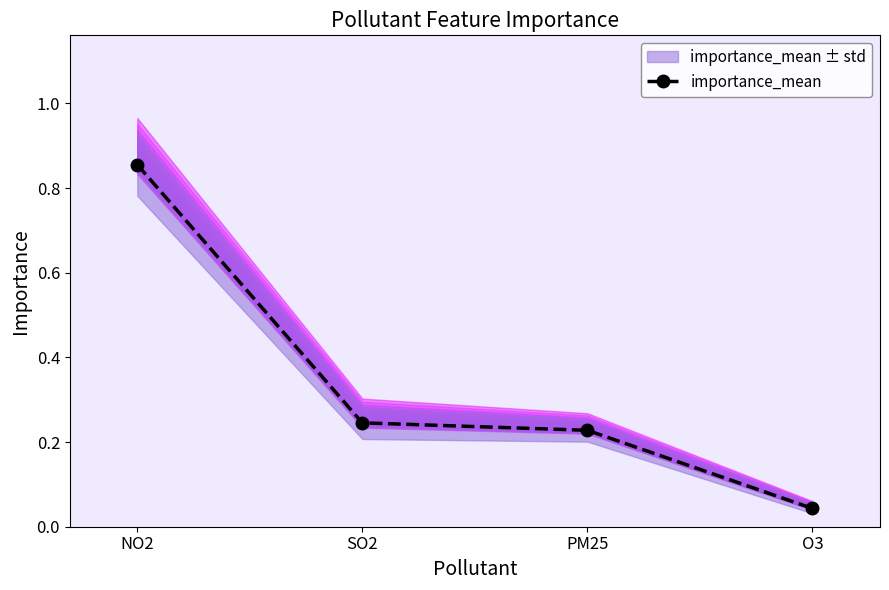

Which label corresponds to the smallest value in the chart?

O3